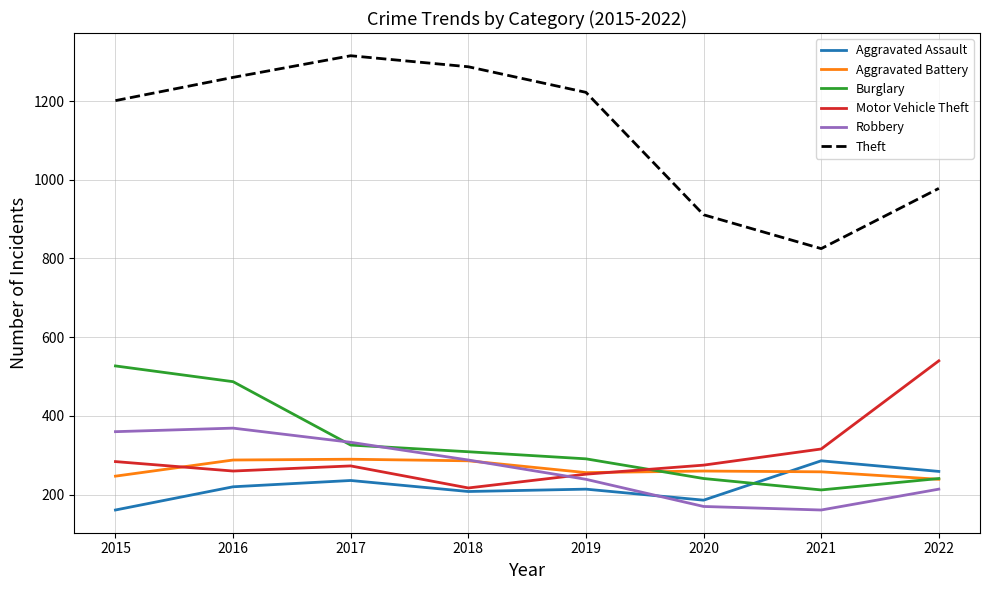

What is the spread (max minus min) of values at 2021?

664